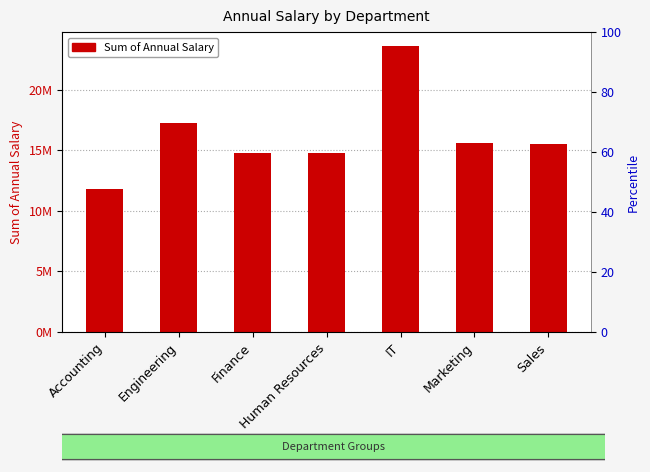

How many data points does each series have?

7